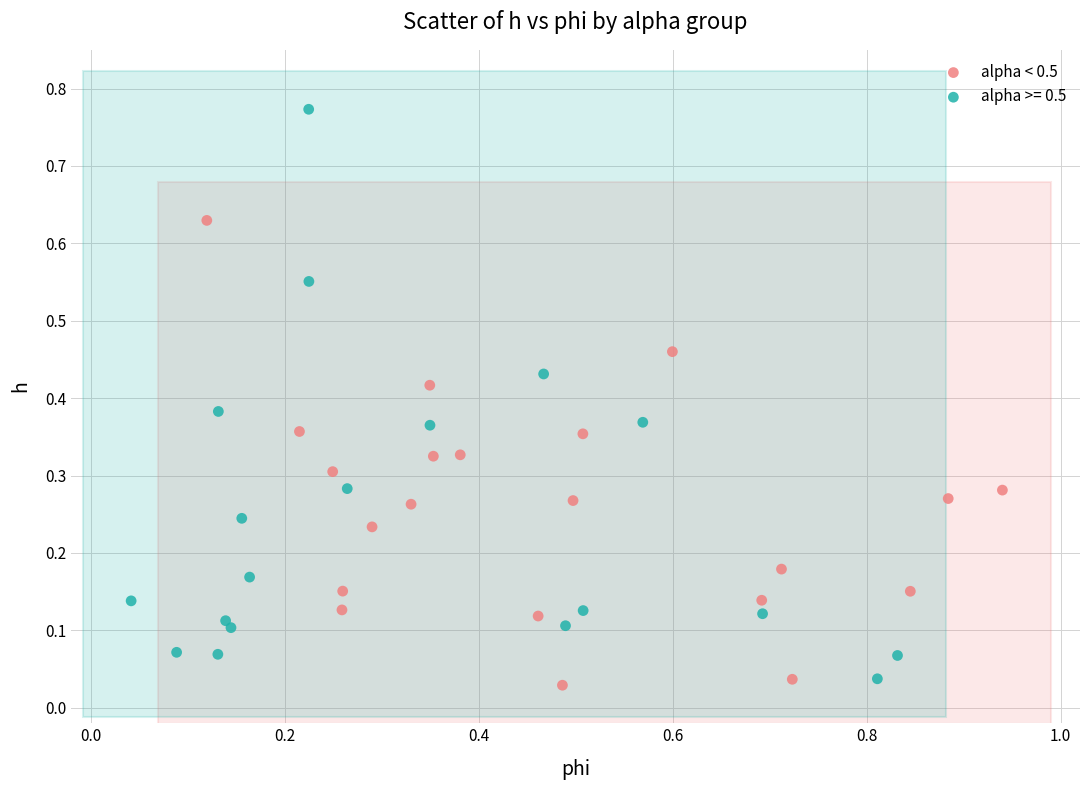

Which series contains the highest Y value?

alpha >= 0.5